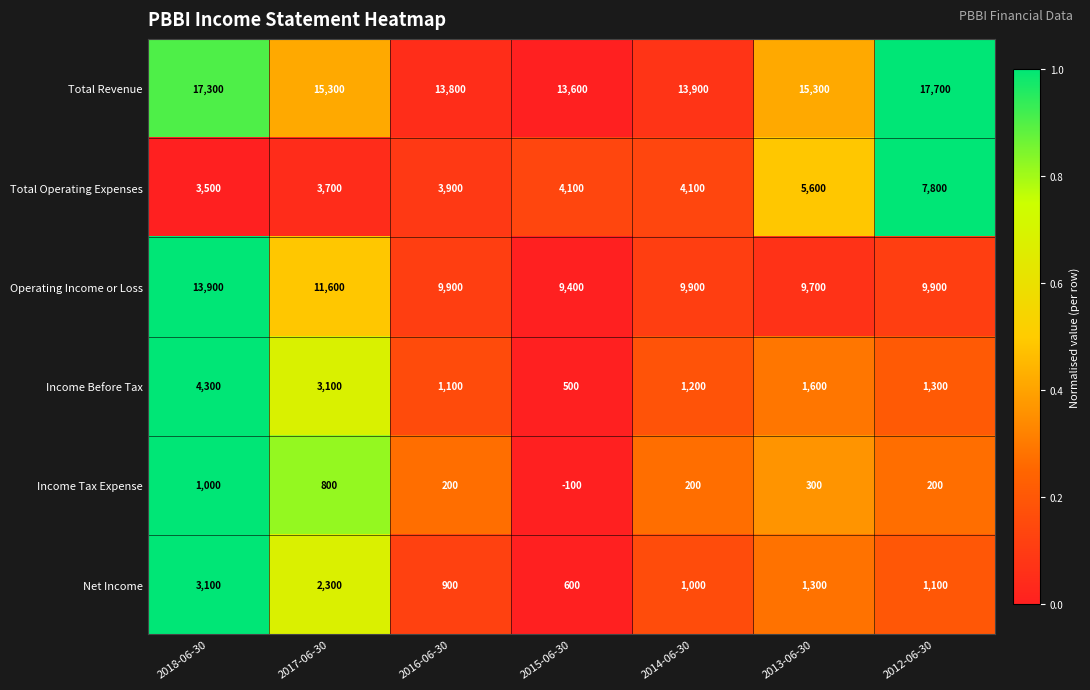

What is the difference between the maximum and minimum values in the Total Operating Expenses series?

4300